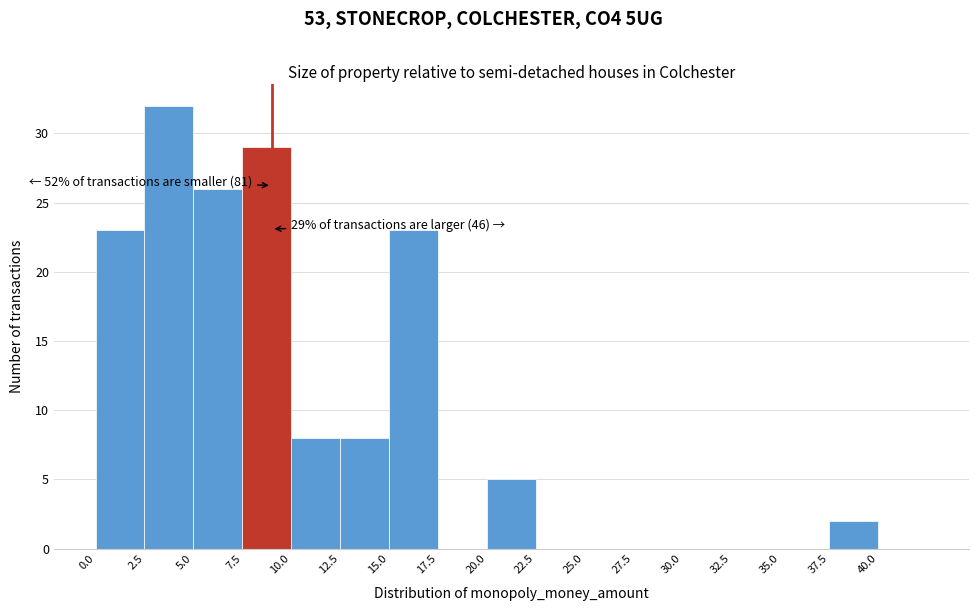

Over which range of the x-axis is the bar tallest?

2.5 to 5.0